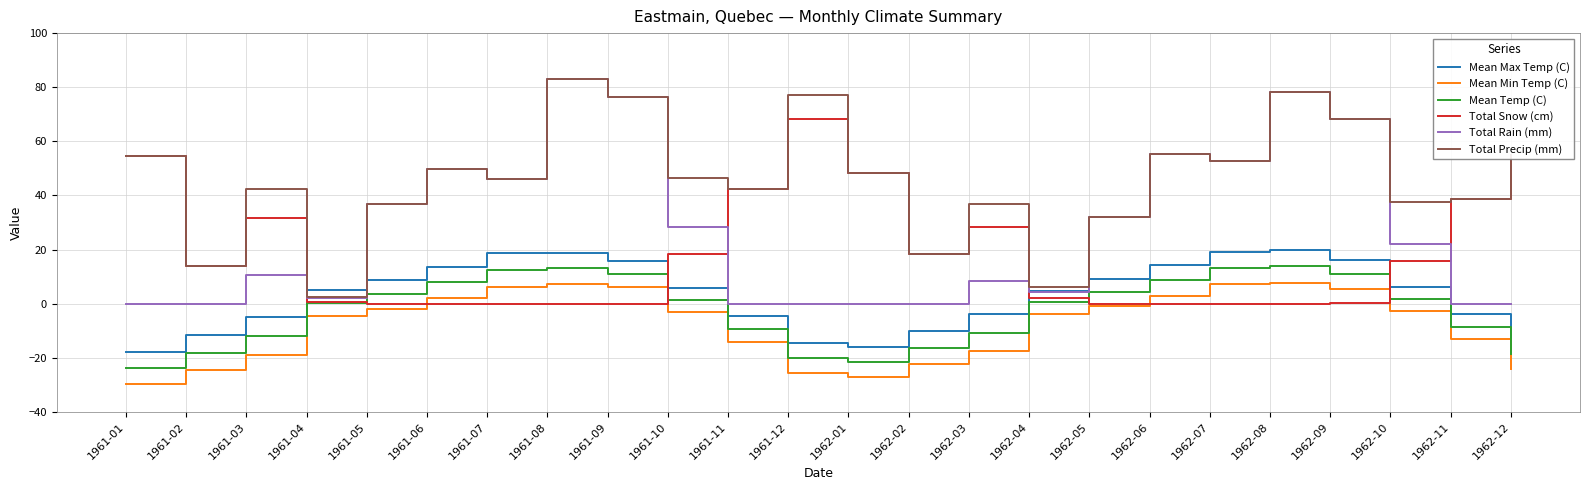

The value of Mean Temp (C) at 1961-06 is 2.2. True or false?

False